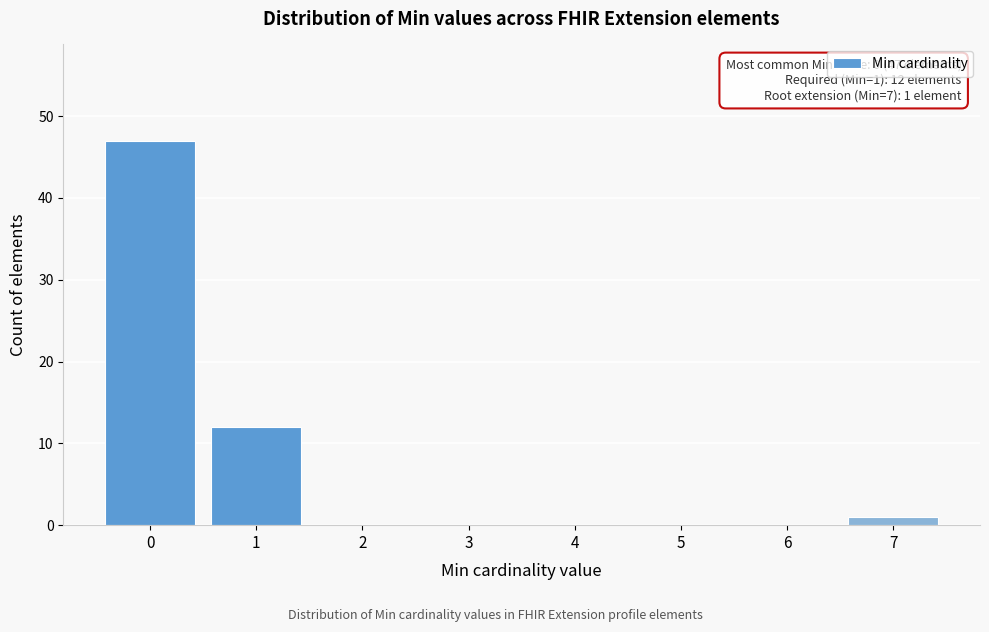

Reading left to right, extract all data points from this chart.

0=47	1=12	2=0	3=0	4=0	5=0	6=0	7=1